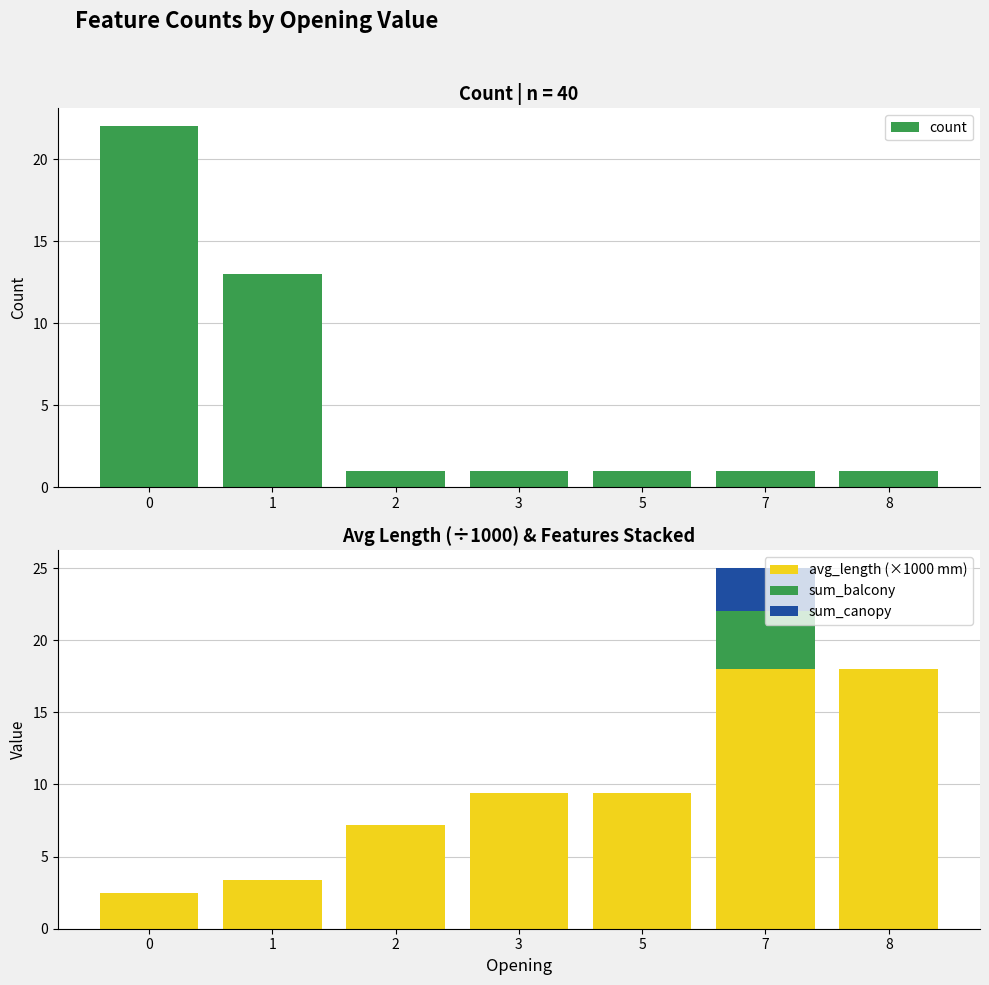

Reading left to right, list all the values displayed in this chart.

count: 22.0	13.0	1.0	1.0	1.0	1.0	1.0
avg_length (×1000 mm): 2.5	3.4	7.2	9.4	9.4	18.0	18.0
sum_balcony: 0.0	0.0	0.0	0.0	0.0	4.0	0.0
sum_canopy: 0.0	0.0	0.0	0.0	0.0	3.0	0.0